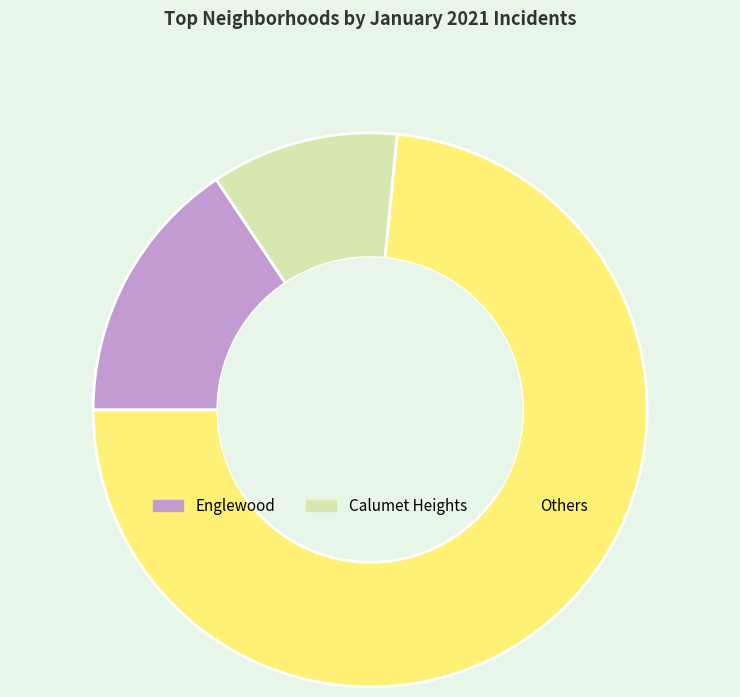

Rank the categories by value from lowest to highest.

Calumet Heights, Englewood, Others